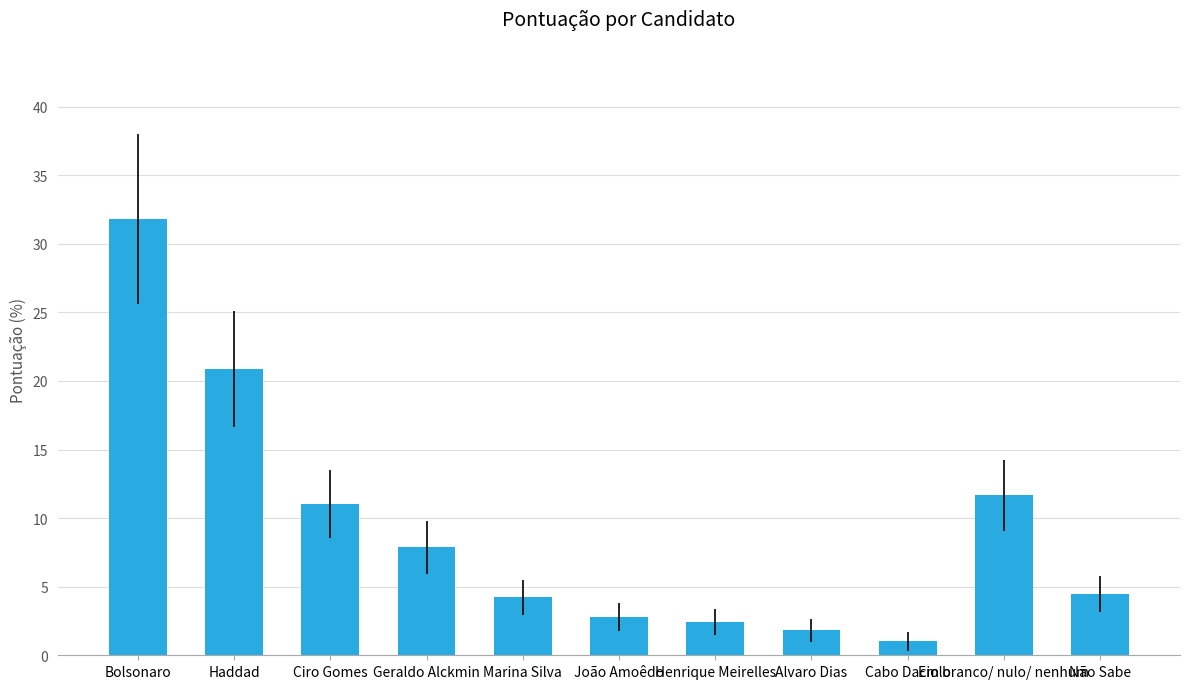

What is the change in value from Ciro Gomes to Geraldo Alckmin?

-3.1